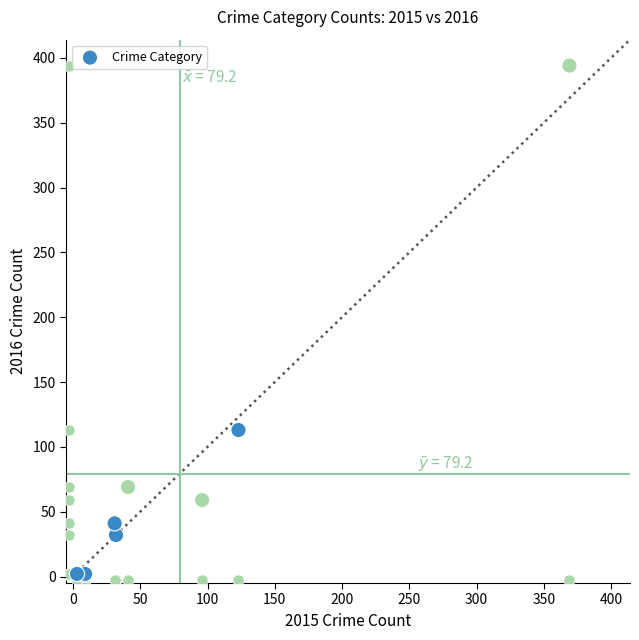

What Y value in the scatter plot is closest to 197?

113